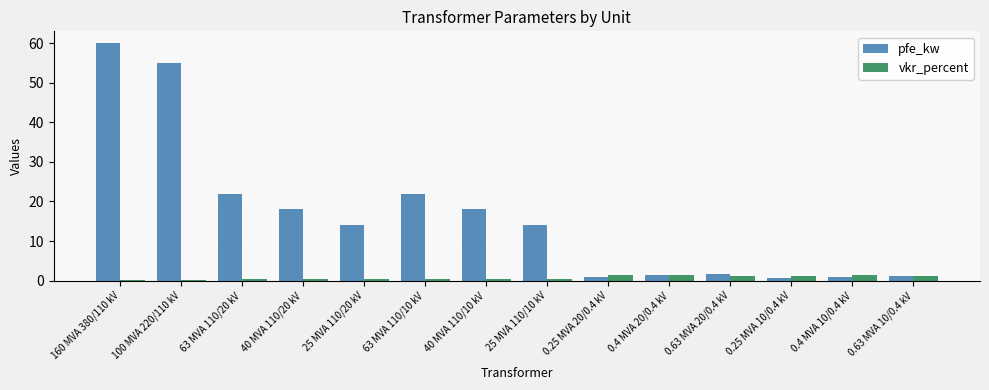

List the series in order of their overall mean, highest first.

pfe_kw, vkr_percent